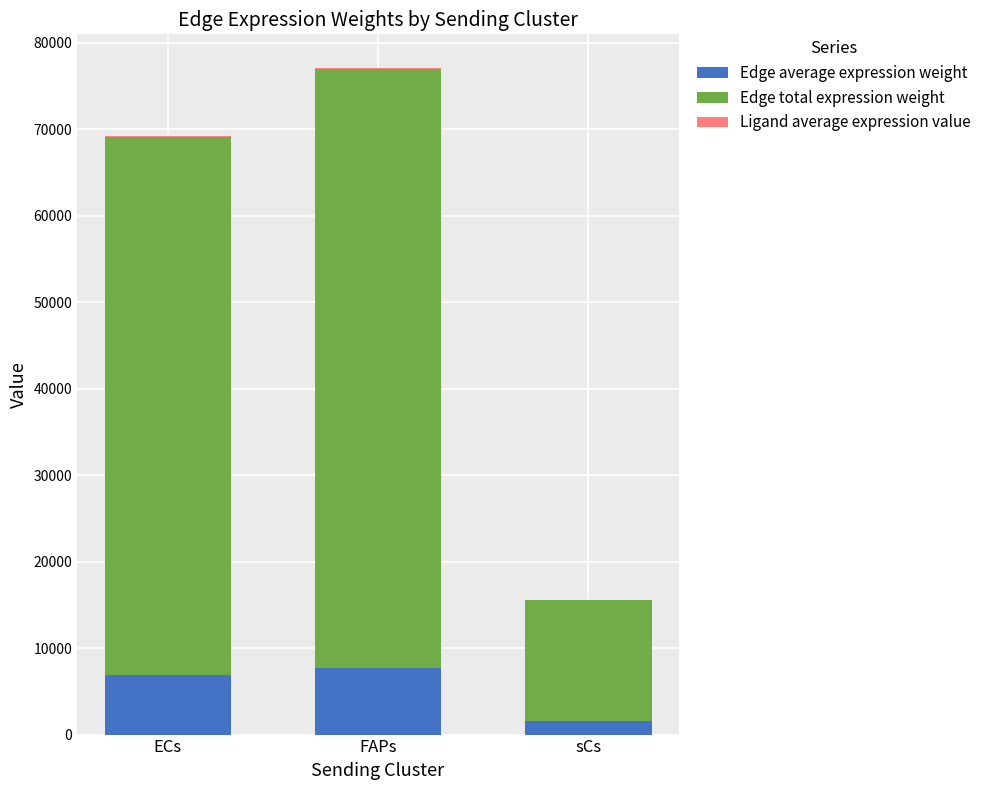

At which category is the sum across all series the highest?

FAPs